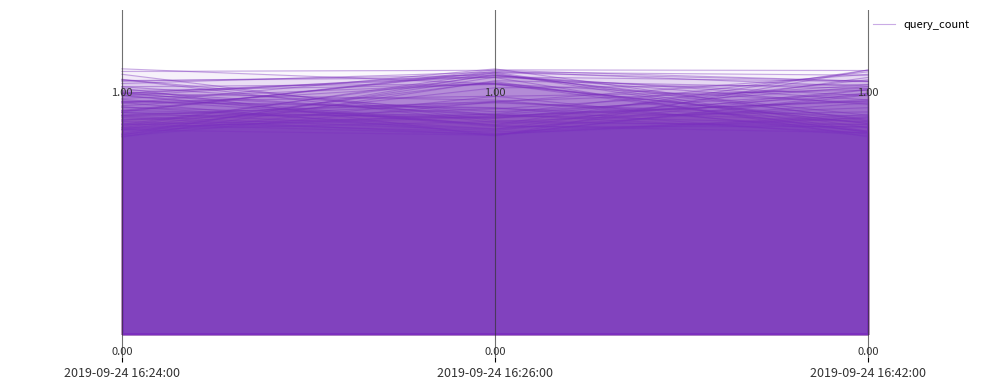

What is the label of the 2nd point from the right?

2019-09-24 16:26:00